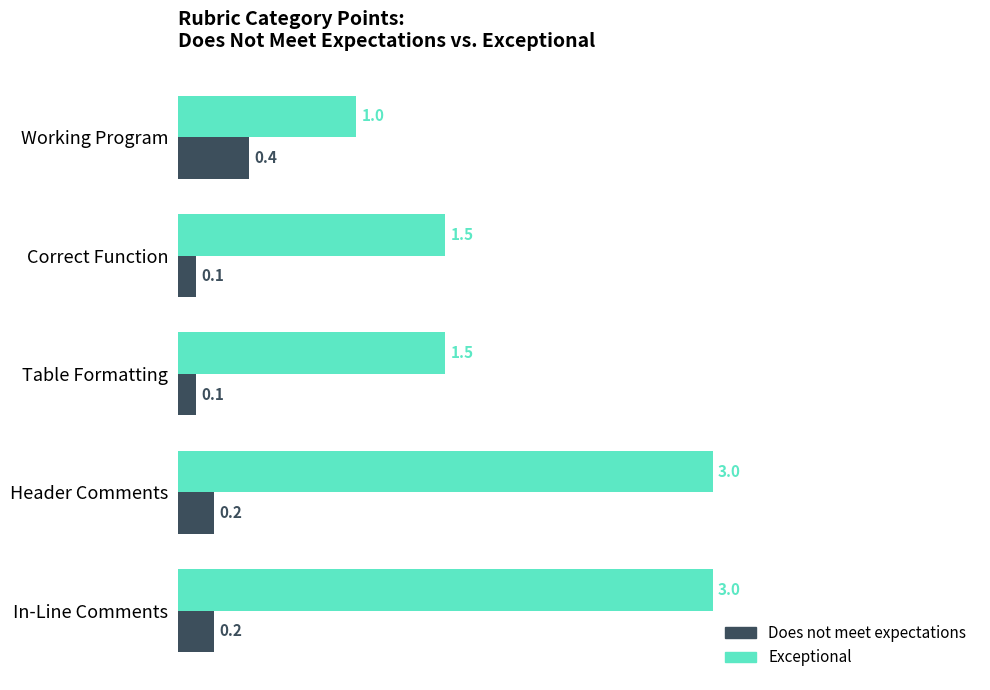

Which series has the widest spread of values?

Exceptional